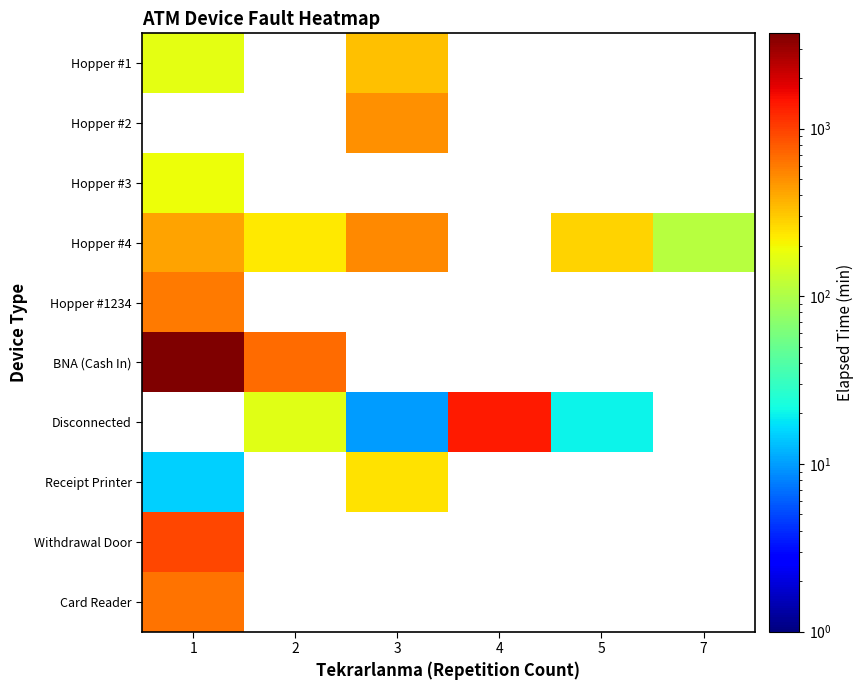

Count the number of categories in the chart.

6